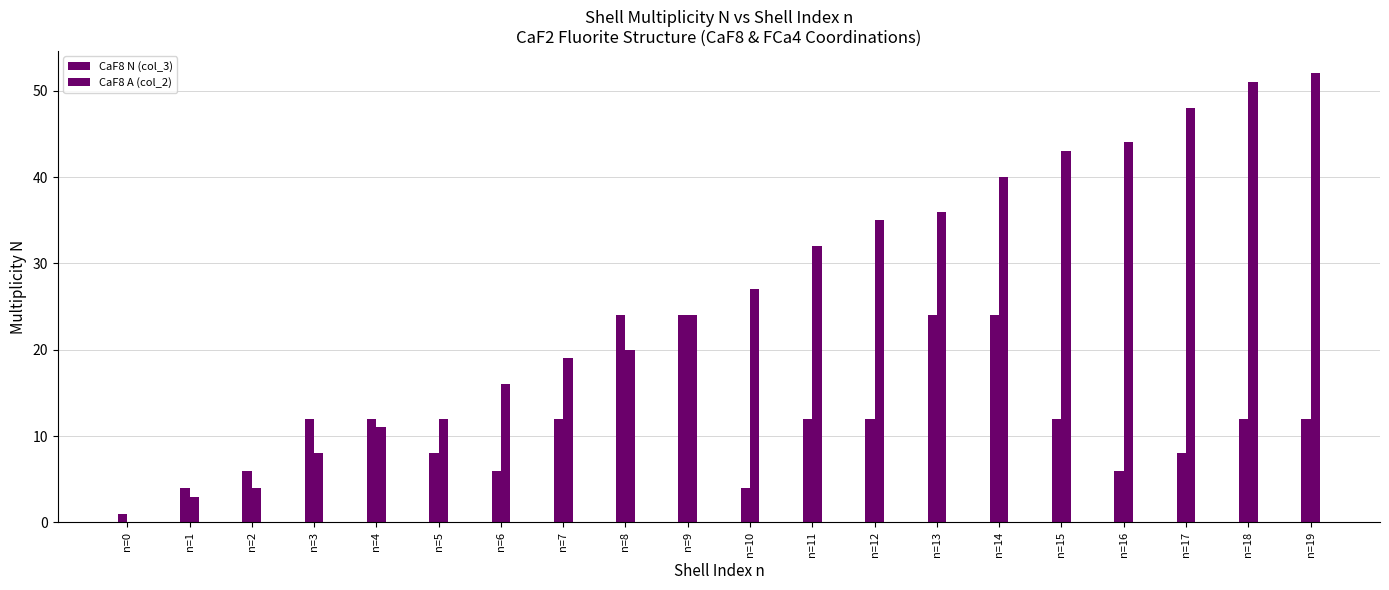

What is the highest value of the CaF8 N (col_3) series?

24